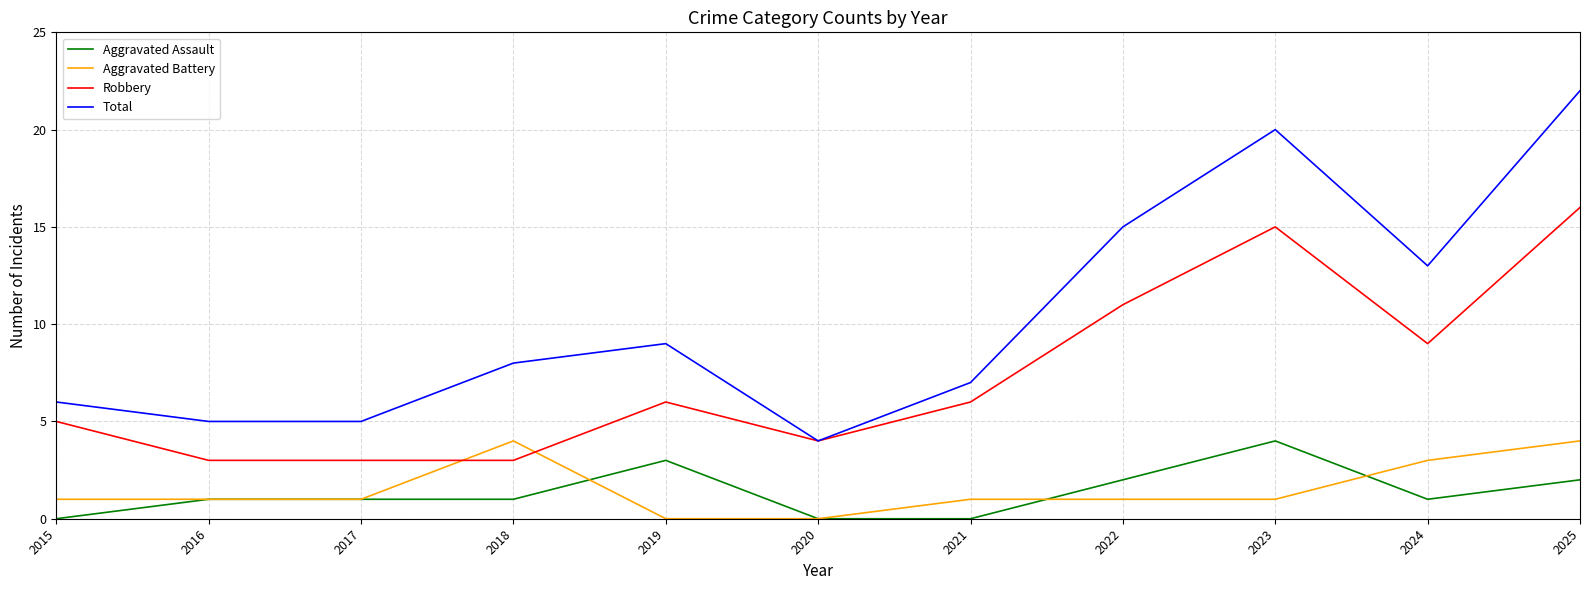

What is the sum of all Robbery values?

81